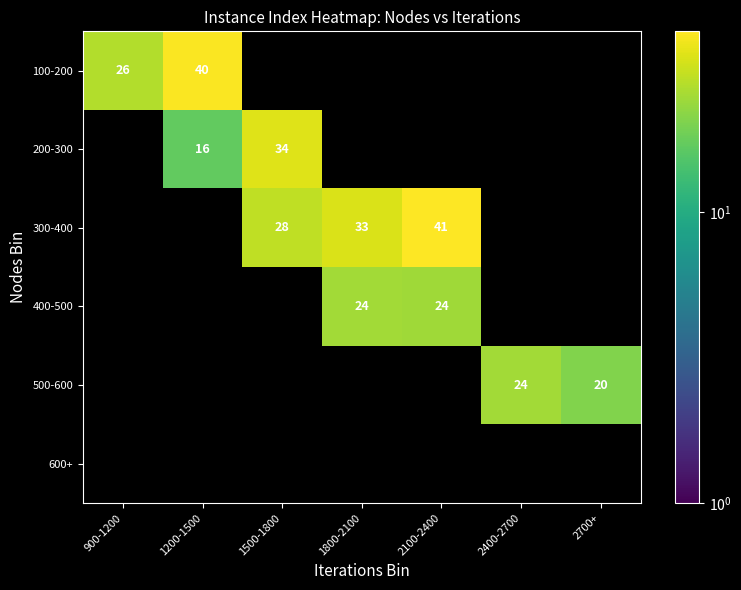

Count the number of categories in the chart.

7